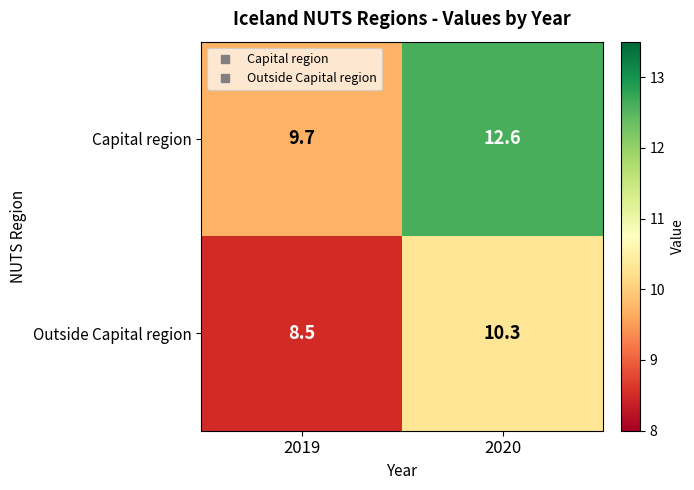

The Capital region series shows 12.6 at 2020. True or false?

True